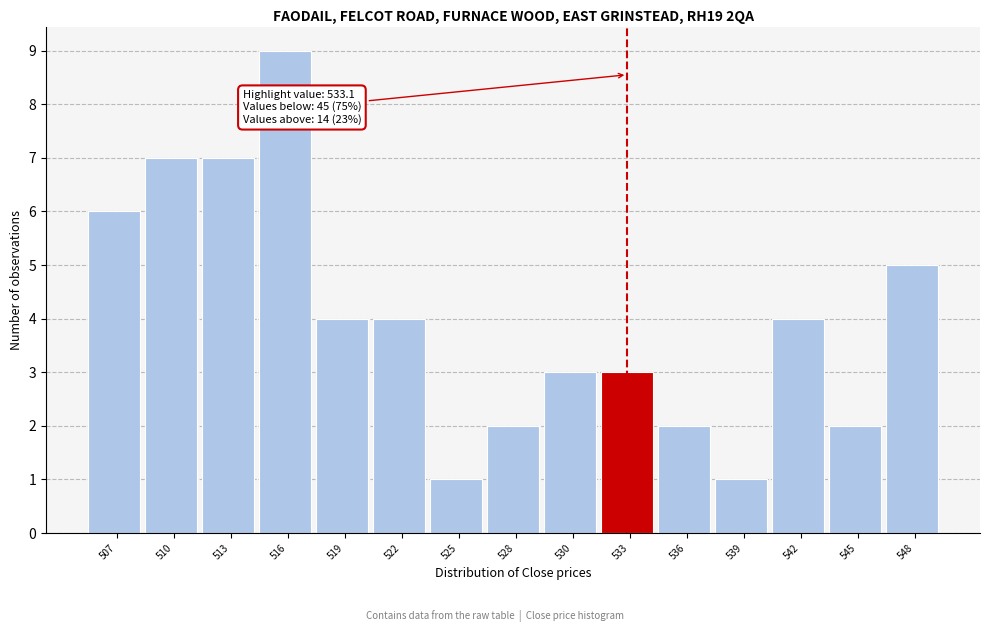

Reading left to right, what are all the values shown in this chart?

507=6	510=7	513=7	516=9	519=4	522=4	525=1	528=2	530=3	533=3	536=2	539=1	542=4	545=2	548=5